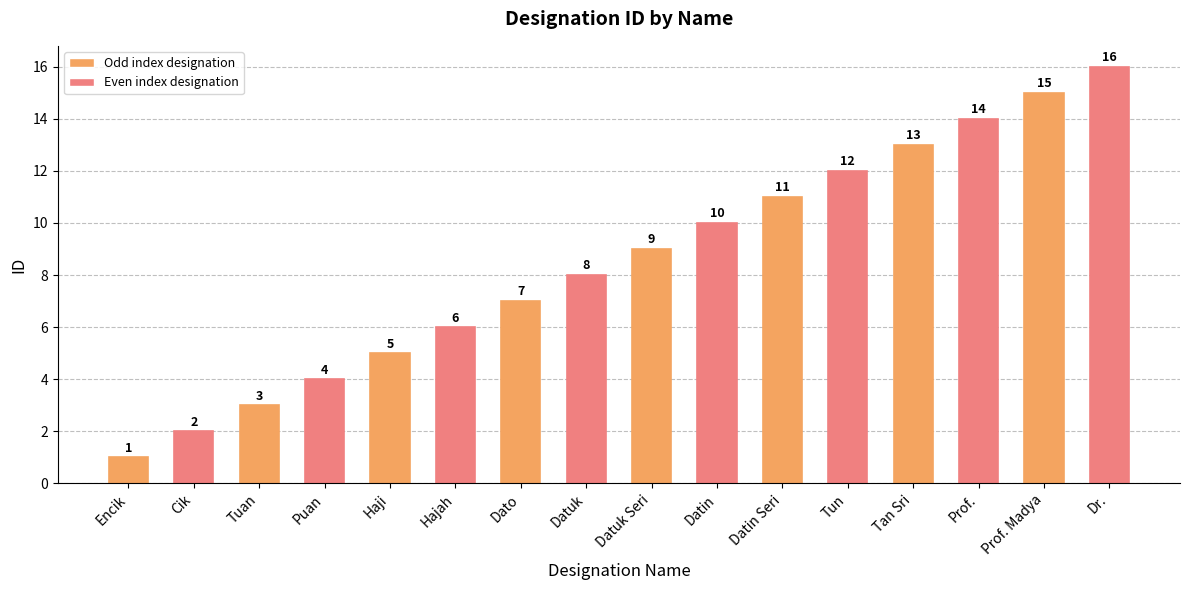

What is the sum of the values at Tan Sri and Cik?

15